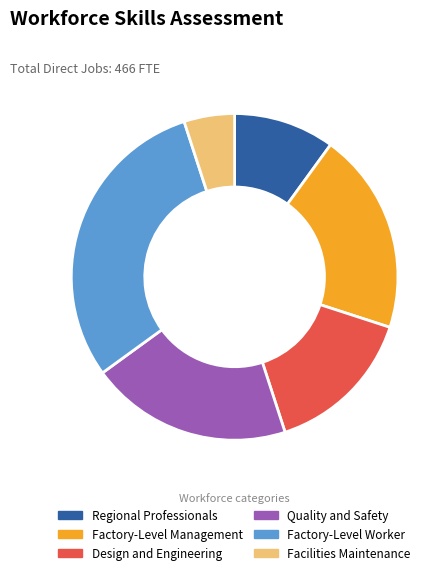

Does Regional Professionals account for over 50% of the chart?

No